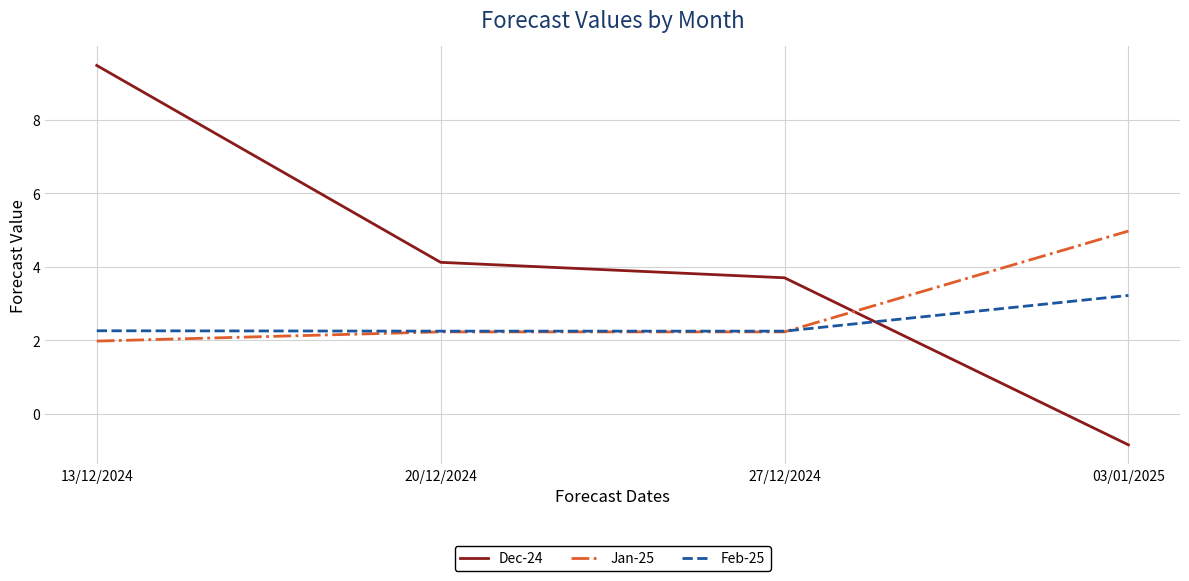

What position from the right is 27/12/2024?

2